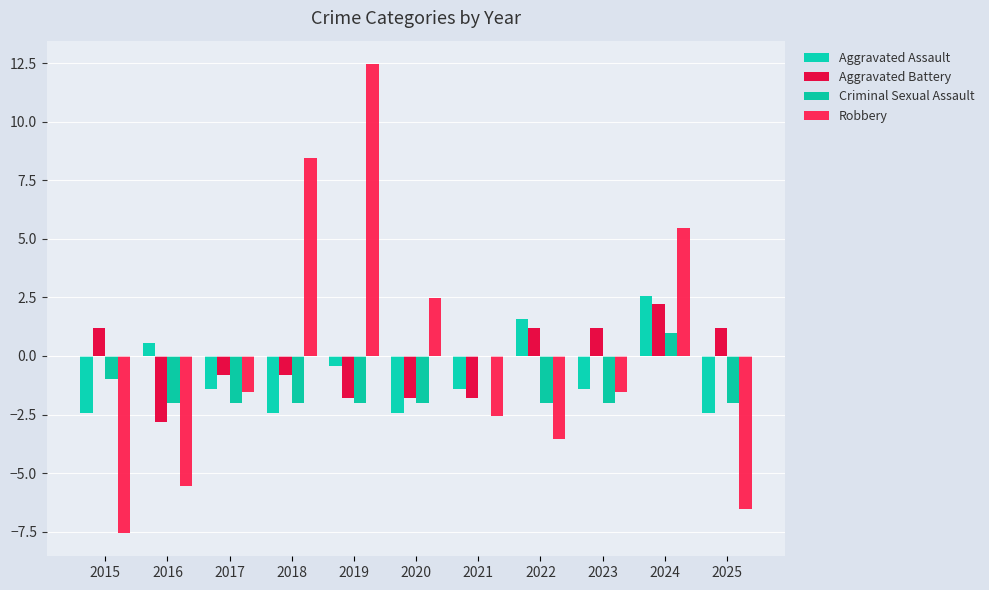

What is the average value of the Aggravated Battery series?

-0.3